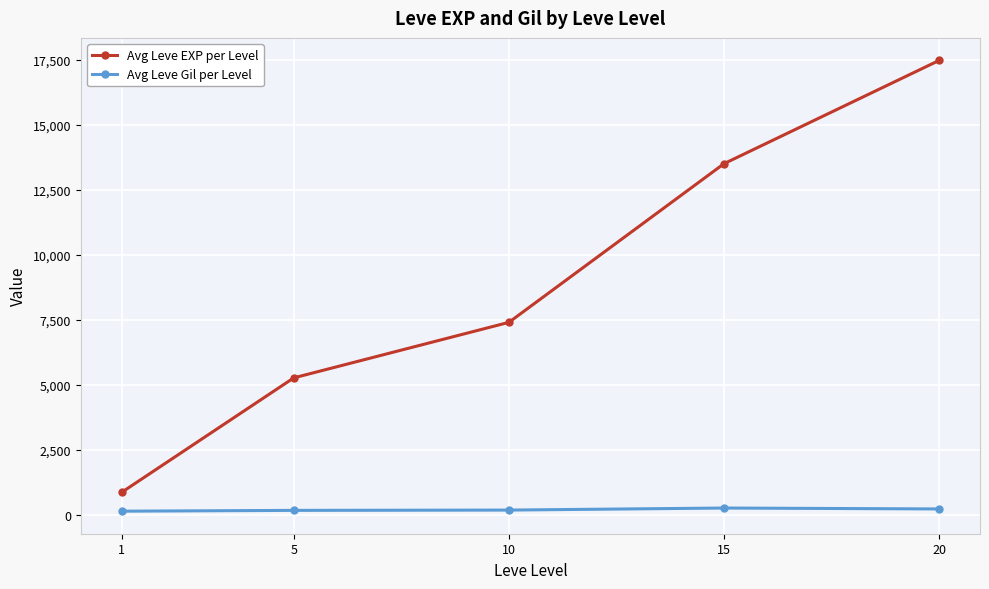

Rank the series by their maximum value, from highest to lowest.

Avg Leve EXP per Level, Avg Leve Gil per Level